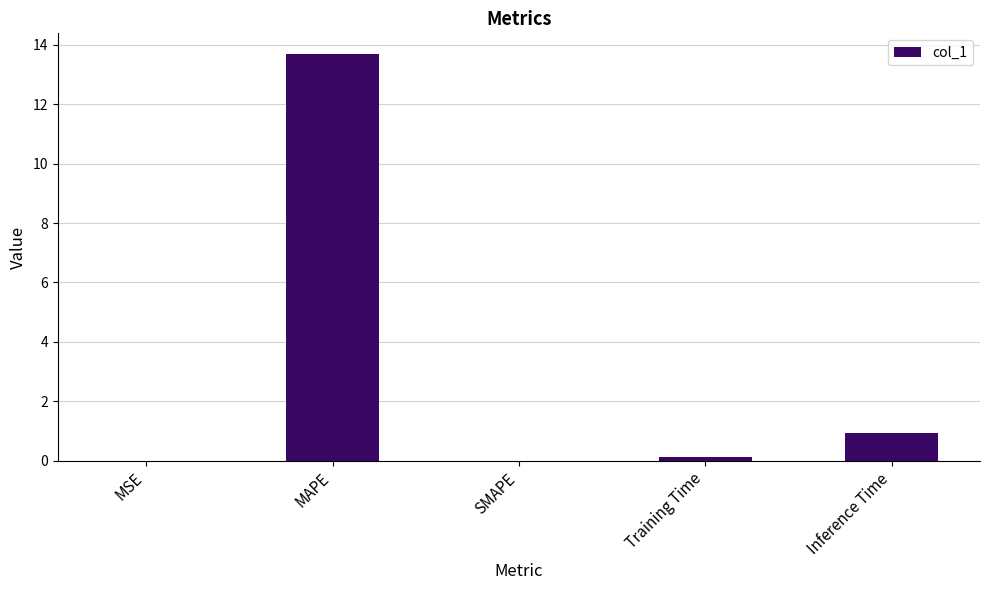

Is it true that the value at Inference Time is 0.9?

True